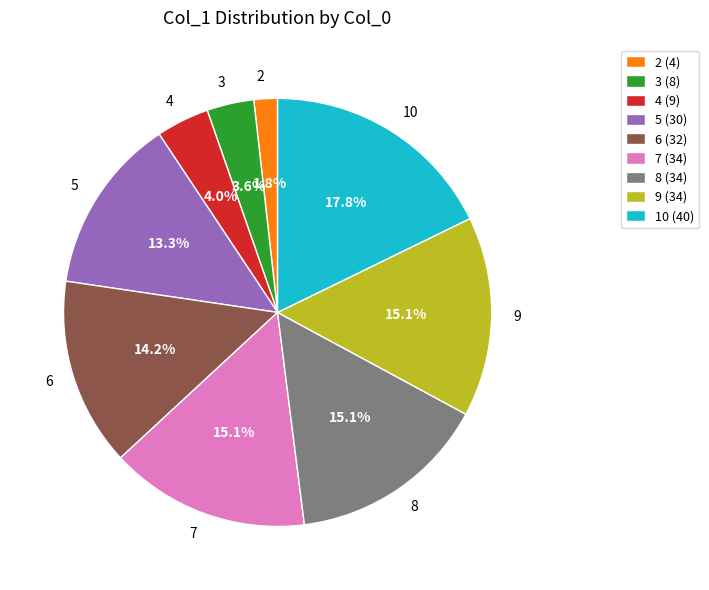

Which has a higher value, 9 or 3?

9